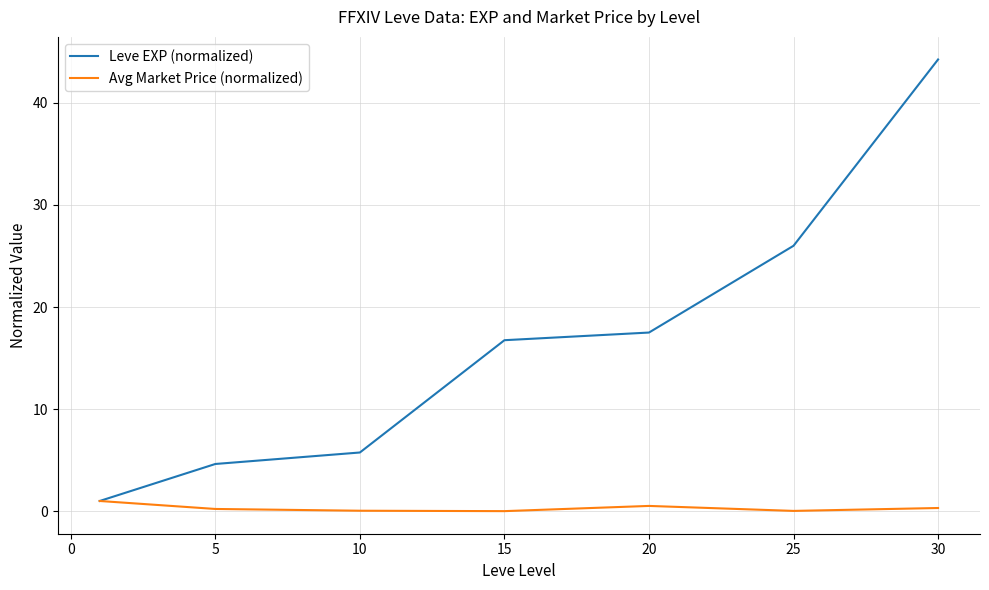

List the series in order of their peak value, highest first.

Leve EXP (normalized), Avg Market Price (normalized)